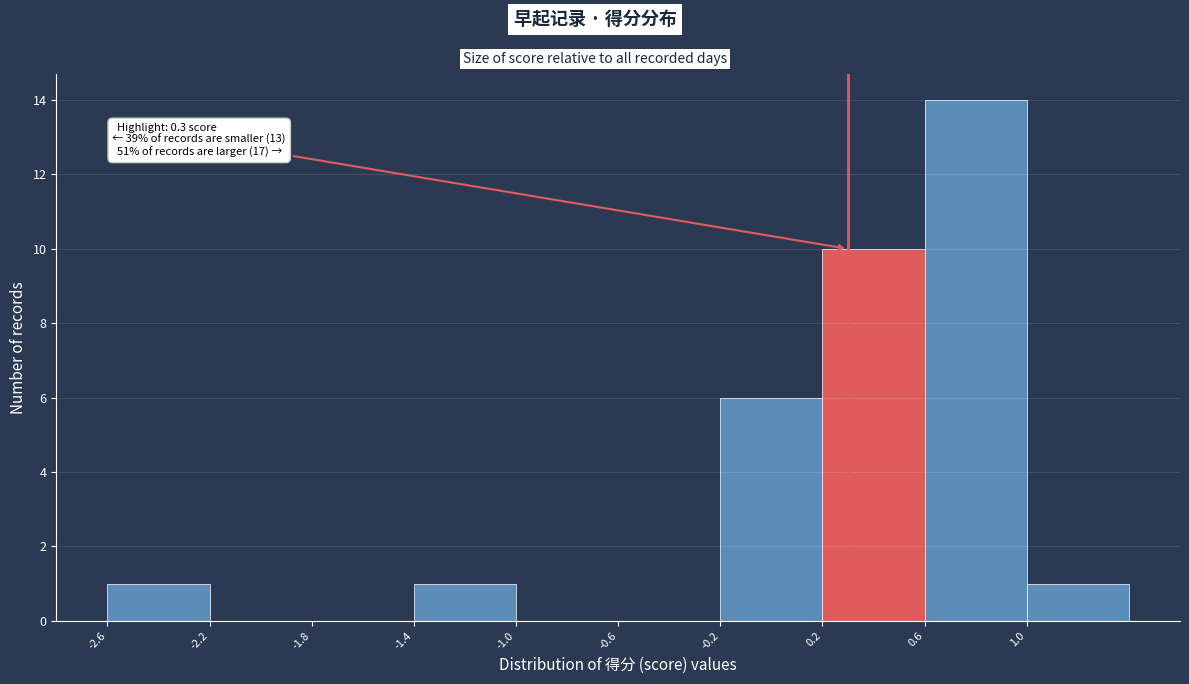

Over which range of the x-axis is the bar tallest?

0.6 to 1.0